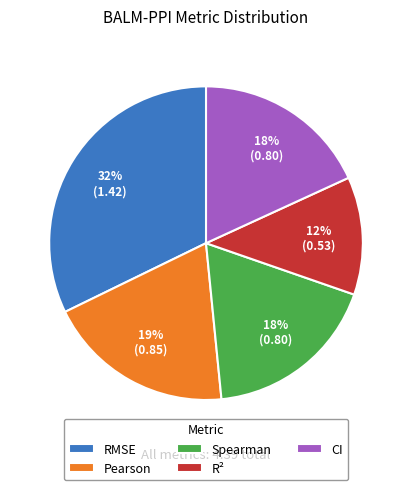

Approximately how many times larger is the value at Pearson compared to RMSE?

0.6